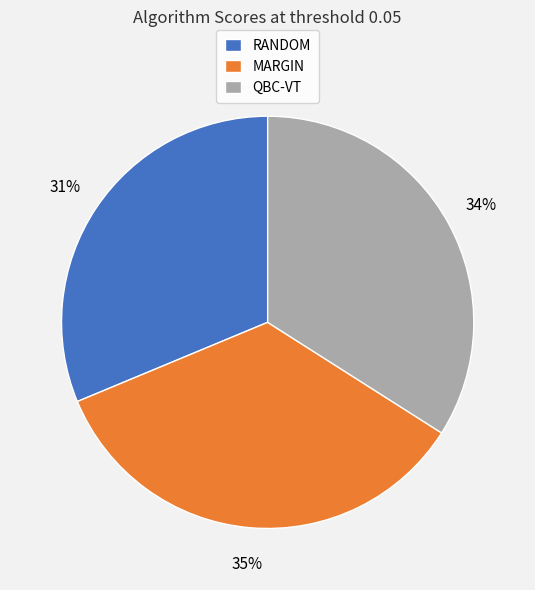

To the nearest percent, what is the average slice percentage?

33%